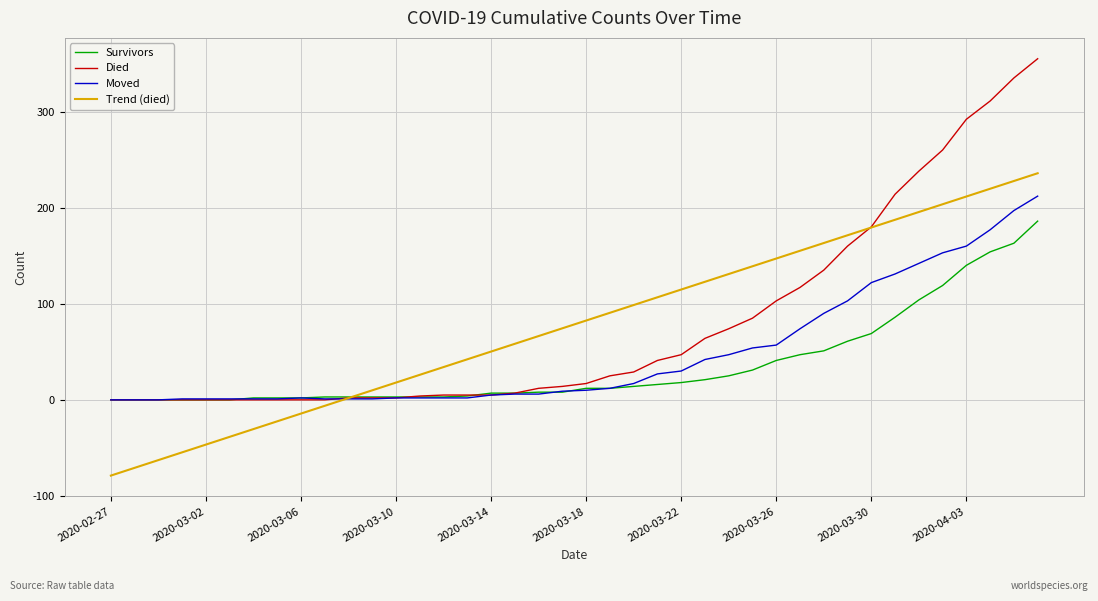

List the series in order of their peak value, lowest first.

Survivors, Moved, Trend (died), Died